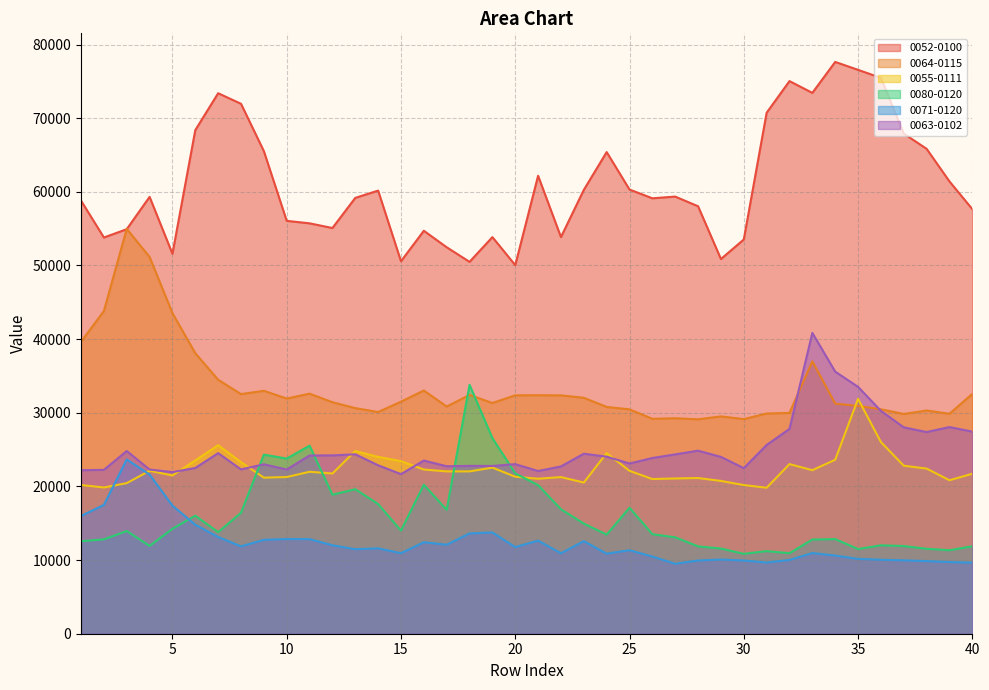

Rank the series by their maximum value, from lowest to highest.

0071-0120, 0055-0111, 0080-0120, 0063-0102, 0064-0115, 0052-0100